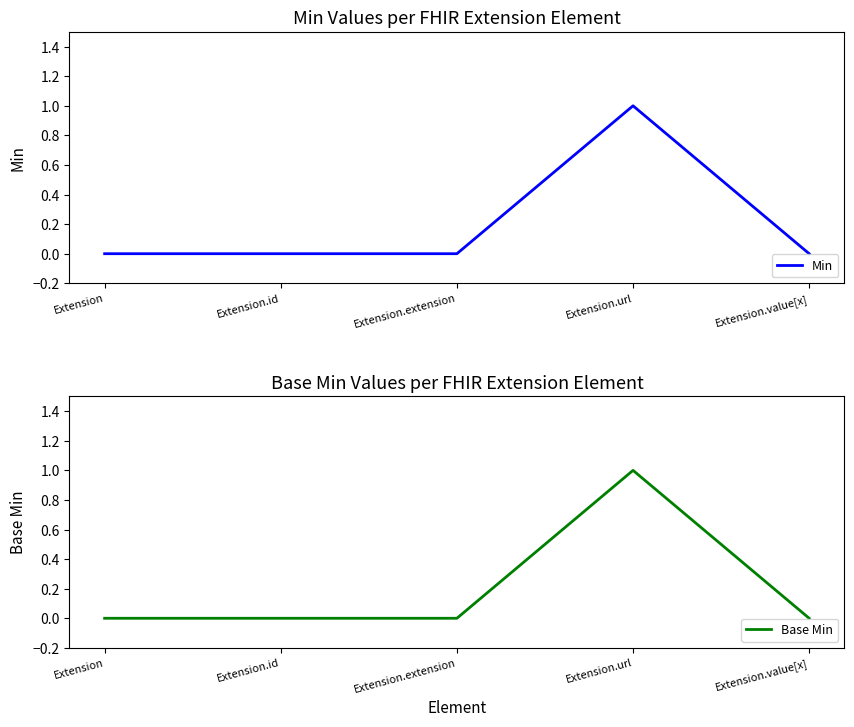

Reading right to left, what are all the values shown in this chart?

Min: Extension.value[x]=0	Extension.url=1	Extension.extension=0	Extension.id=0	Extension=0
Base Min: Extension.value[x]=0	Extension.url=1	Extension.extension=0	Extension.id=0	Extension=0